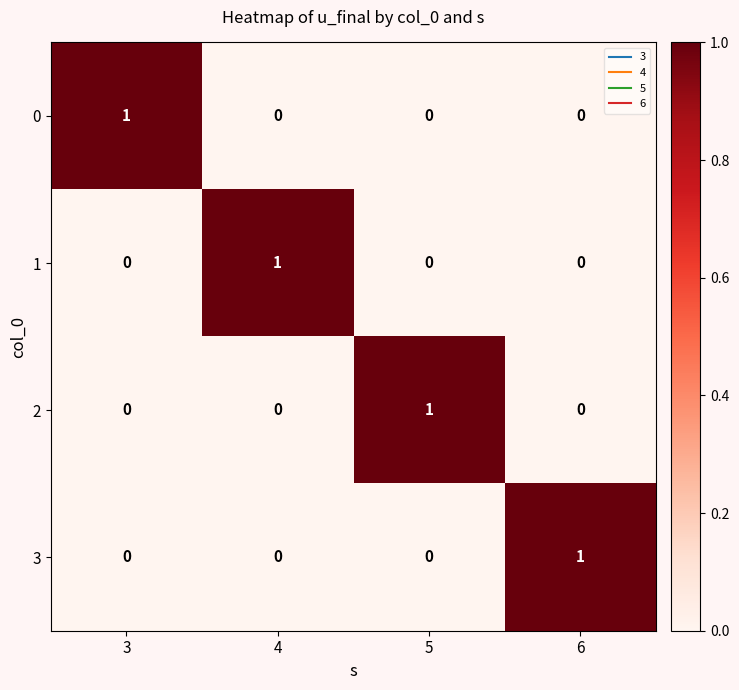

Is it true that 2 equals 0 at 4?

True